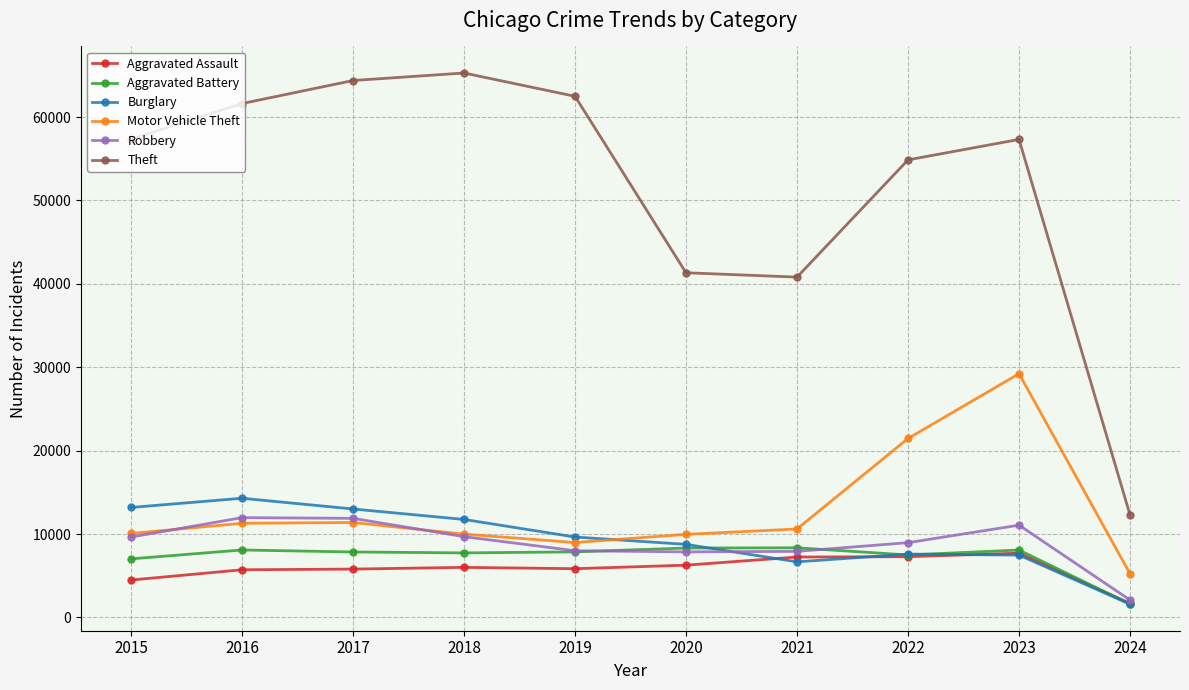

Which category has the lowest value in the Burglary series?

2024